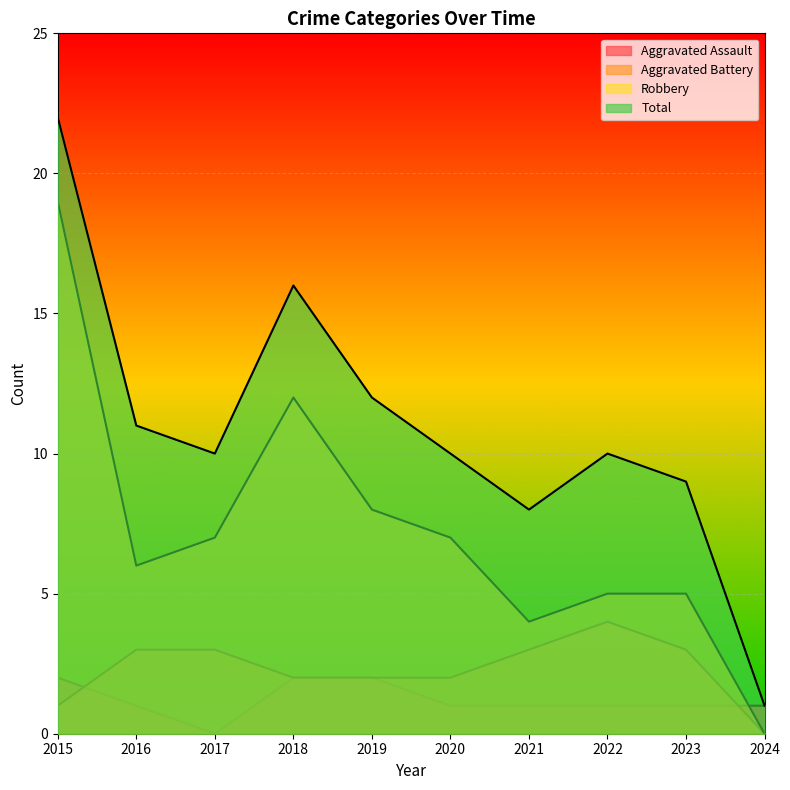

Between 2020 and 2022, which series saw the biggest shift?

Aggravated Battery